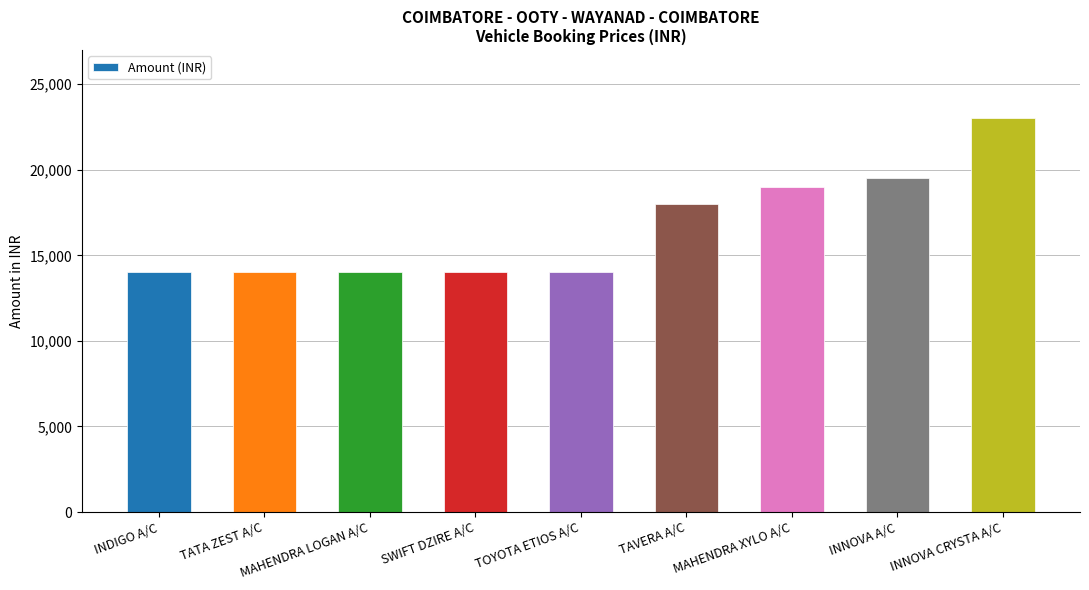

Between INNOVA CRYSTA A/C and SWIFT DZIRE A/C, which is larger?

INNOVA CRYSTA A/C